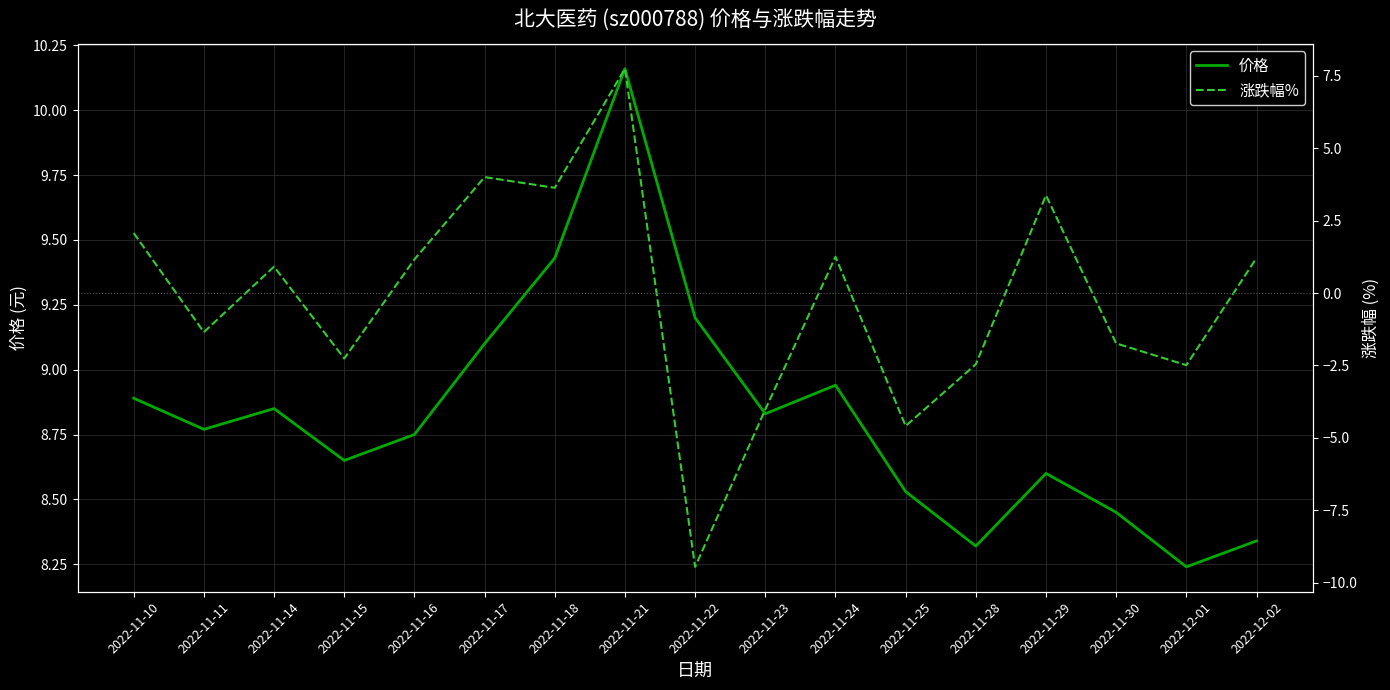

Which series has the widest spread of values?

涨跌幅%